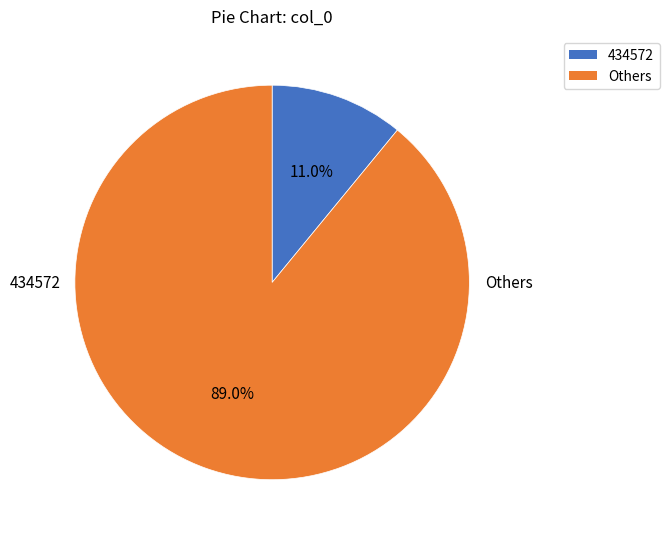

Count the number of slices in the pie.

2